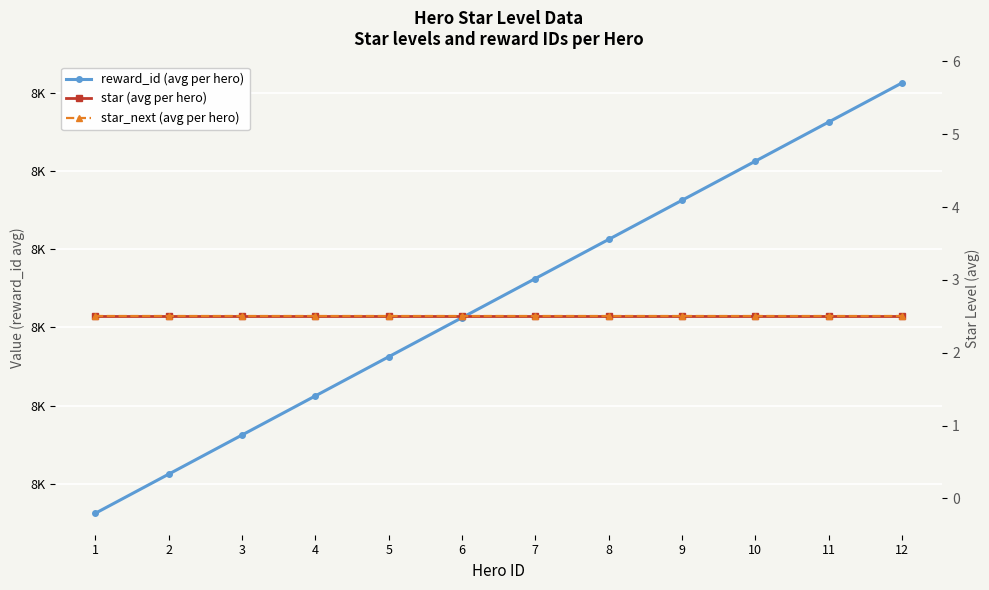

How many data points does each series have?

12